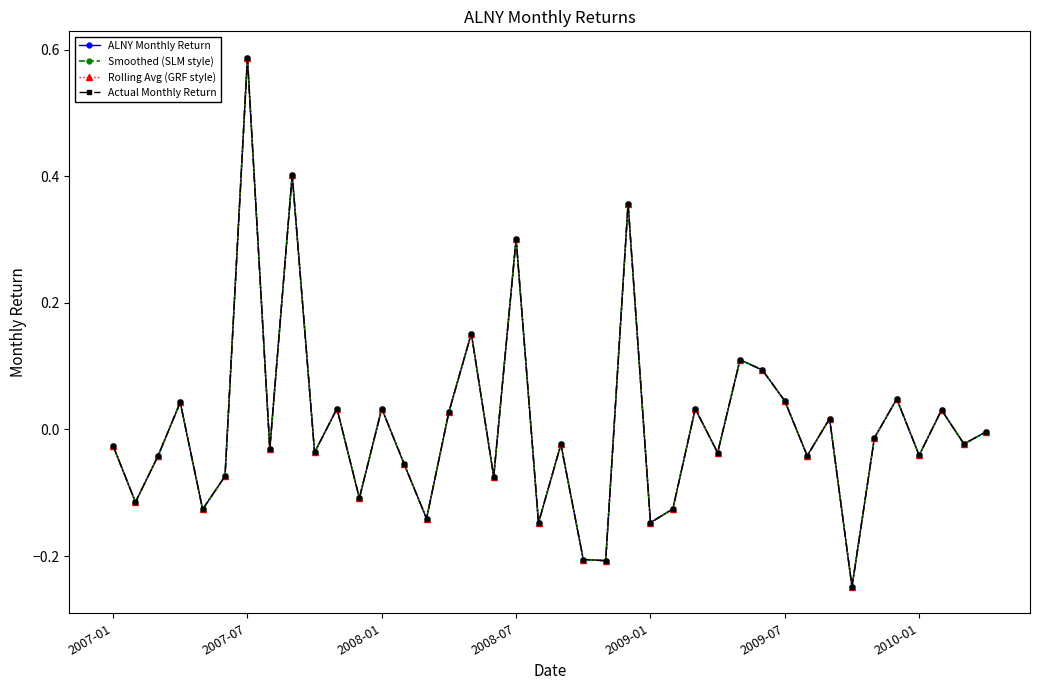

Does the chart have visible grid lines?

No